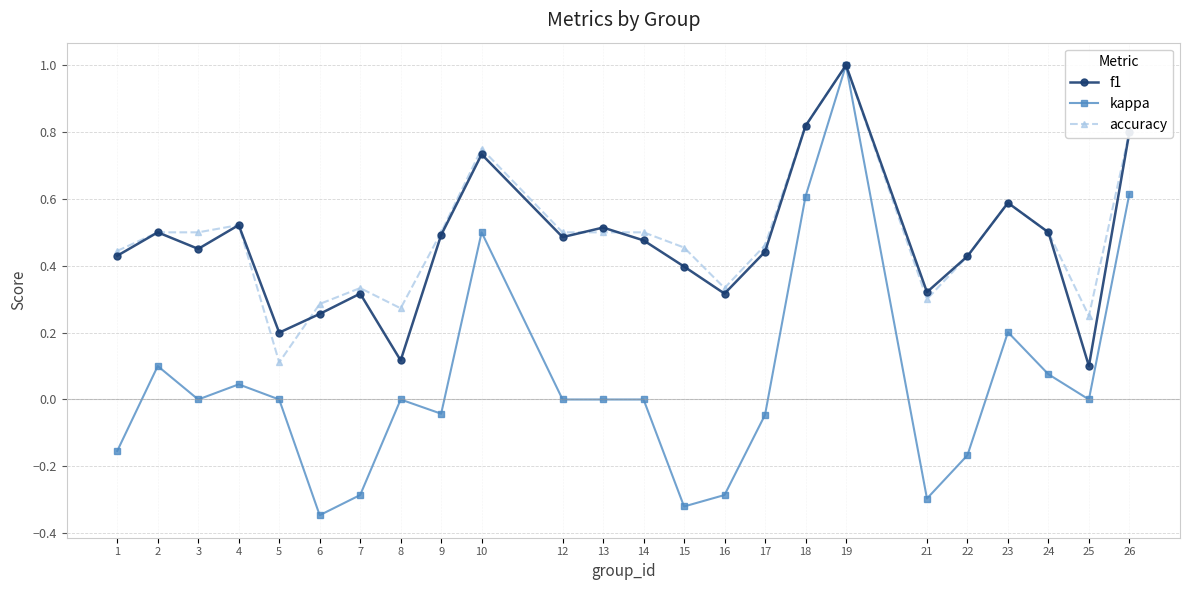

Rank the series at 16 from highest to lowest value.

accuracy, f1, kappa